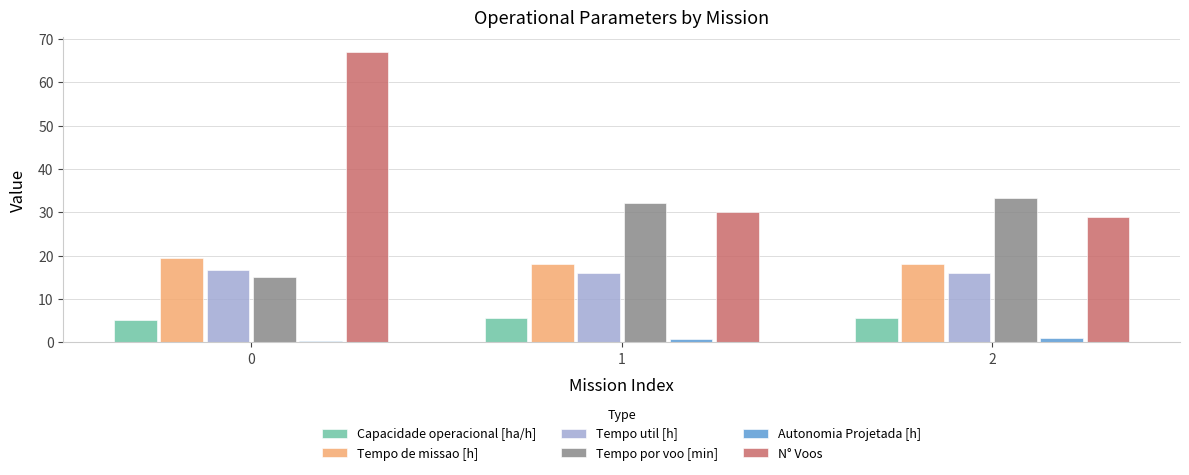

At which label does Tempo por voo [min] first exceed 32?

1